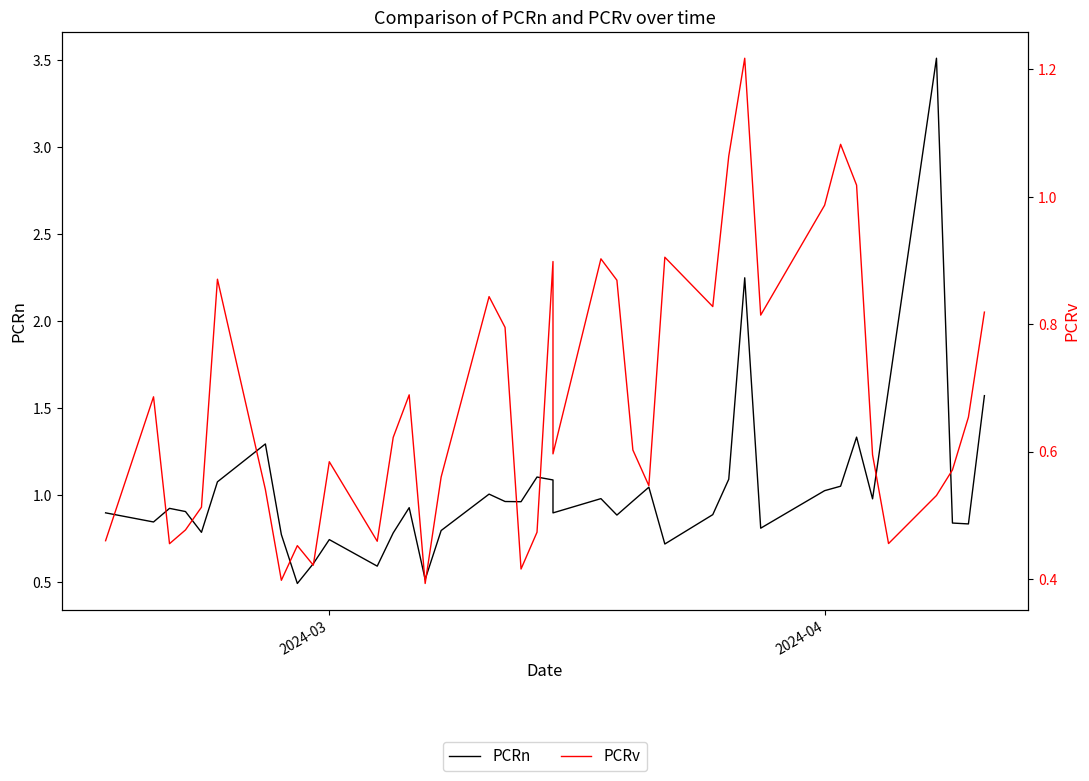

In PCRn, how many points are higher than both neighbors (excluding endpoints)?

11